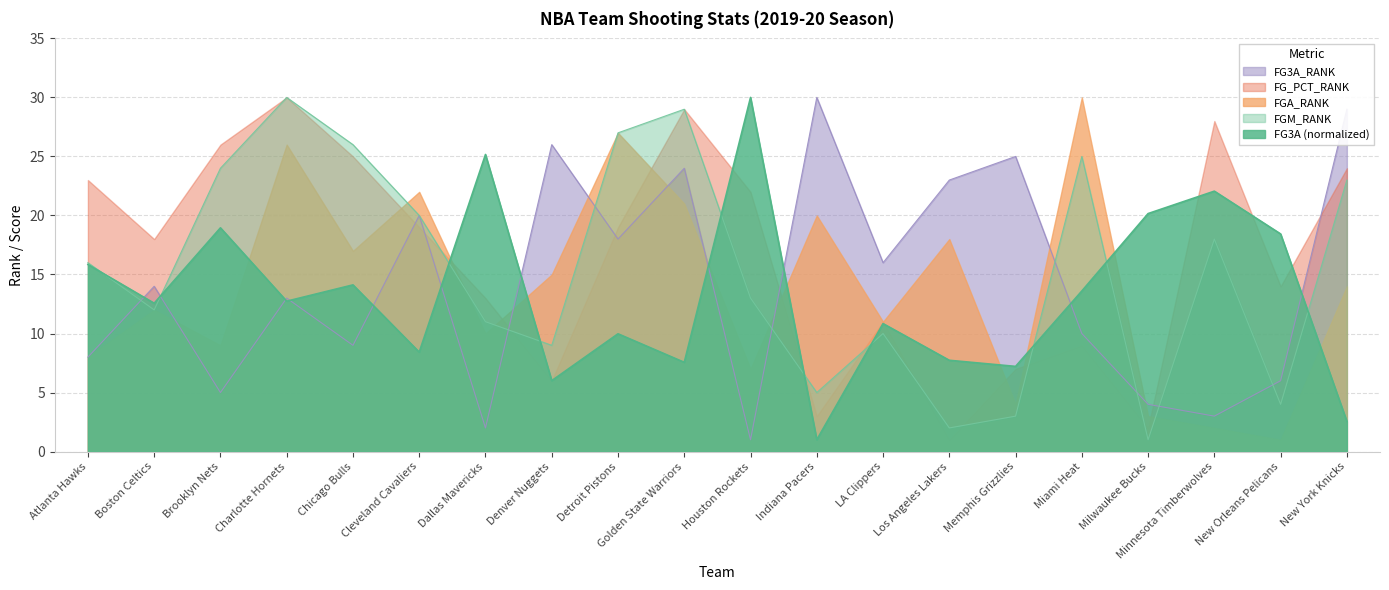

Is the value of FGM_RANK at Miami Heat greater than the value of FG3A_RANK at Detroit Pistons?

Yes